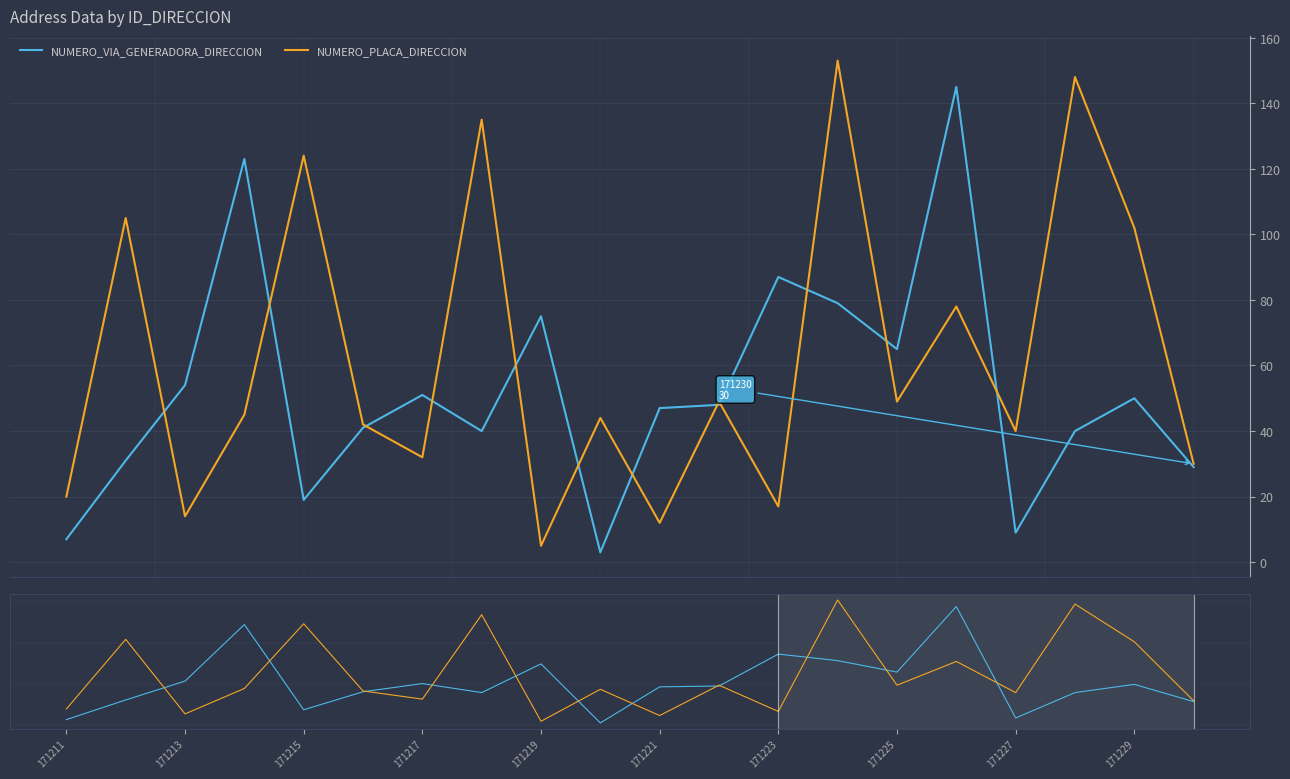

What is the minimum value shown in the chart?

3